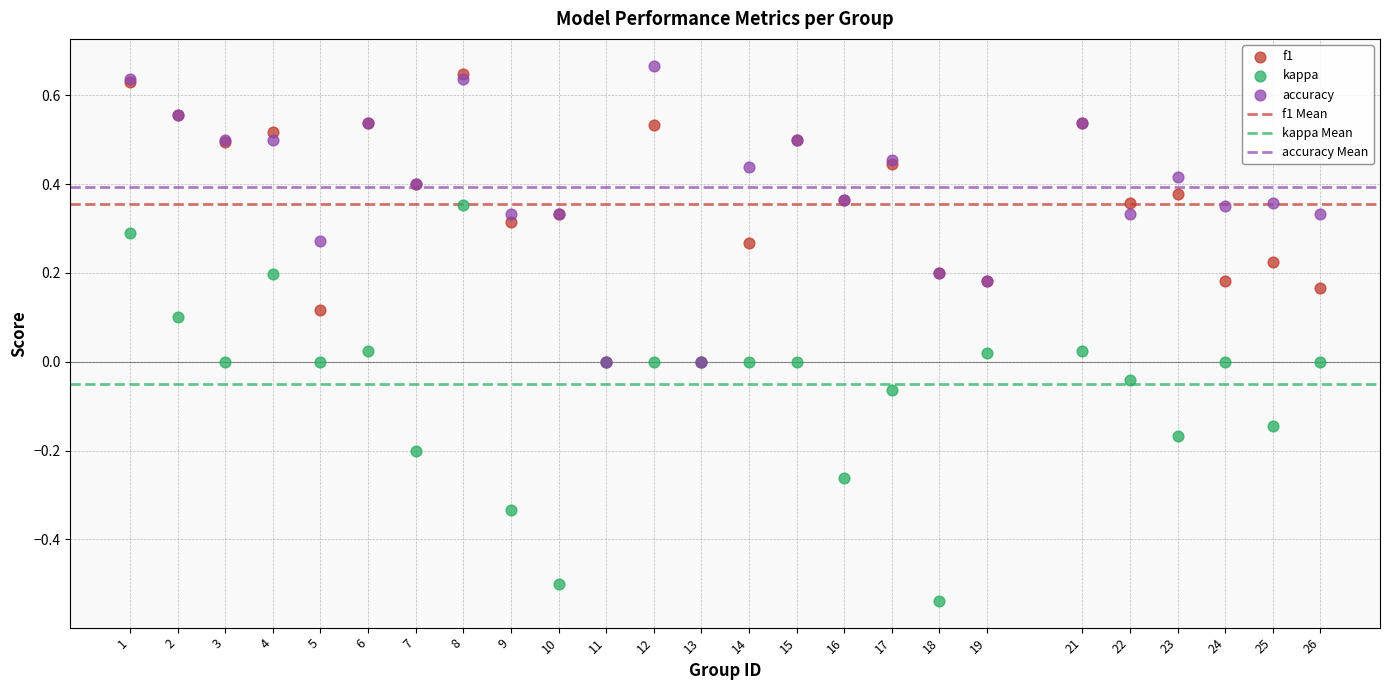

Which series reaches the minimum Y coordinate?

kappa